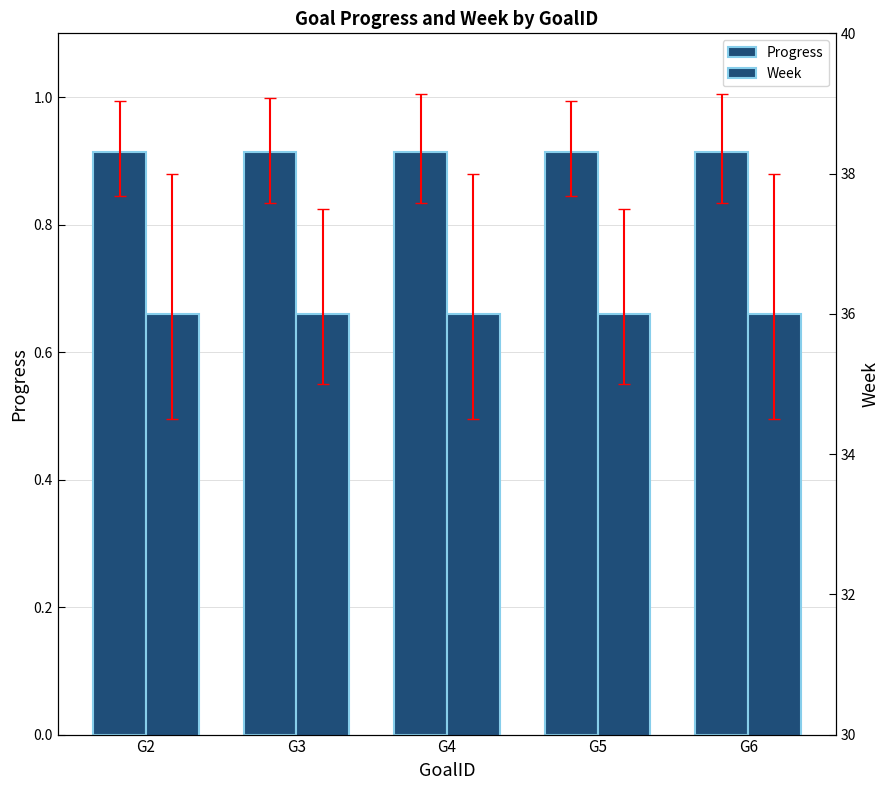

List the series in order of their overall mean, lowest first.

Progress, Week